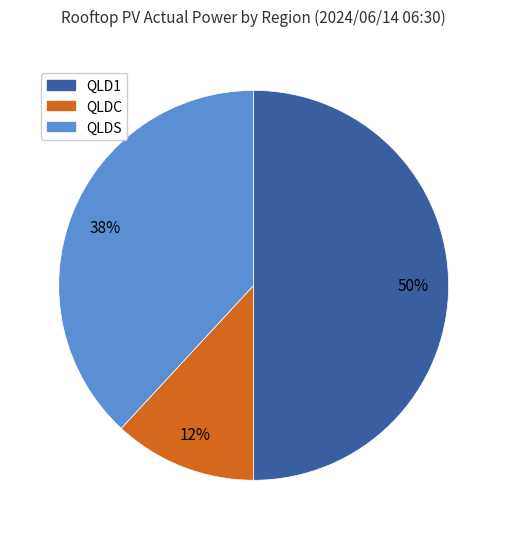

Does QLDS represent more than half of the total?

No